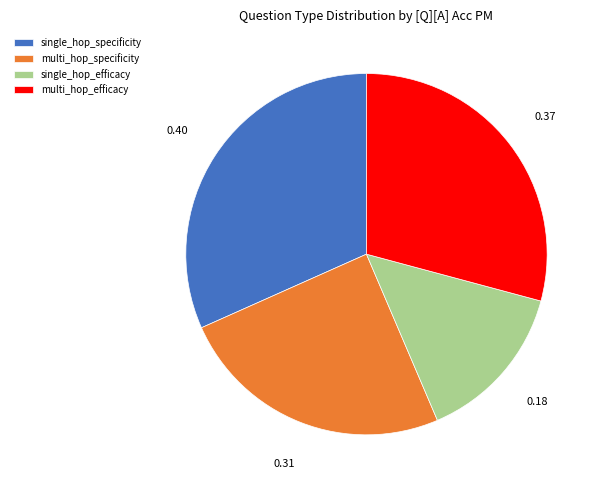

How many slices are in this pie chart?

4